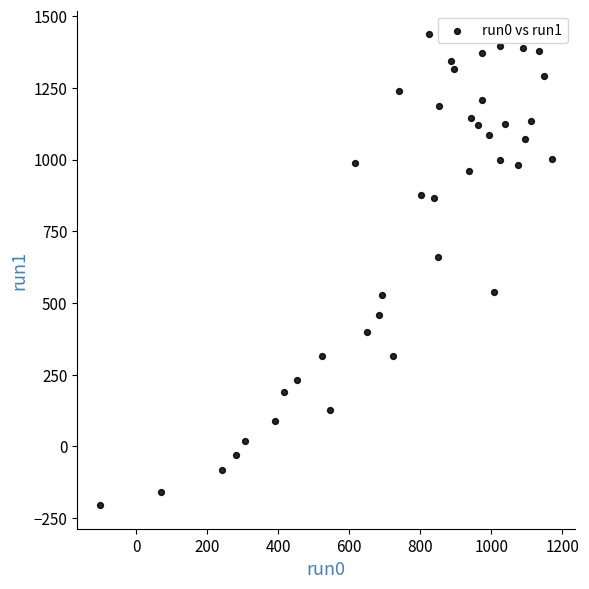

What Y value in the scatter plot is closest to 615?

660.1